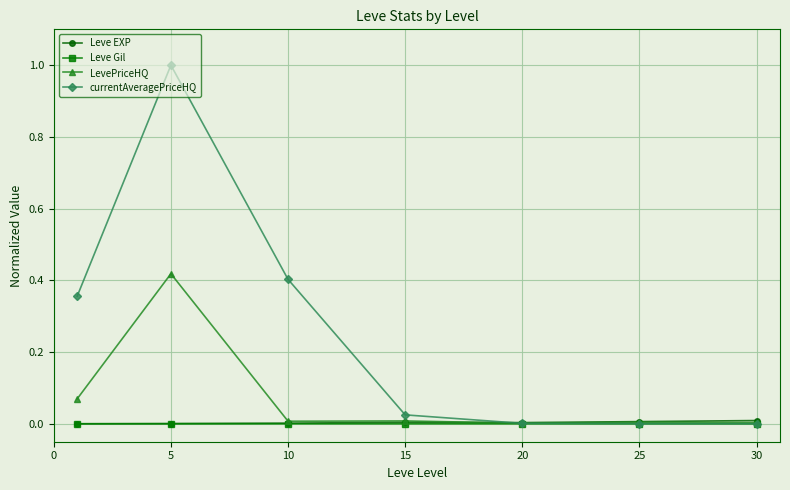

What is the greatest value displayed?

1.0